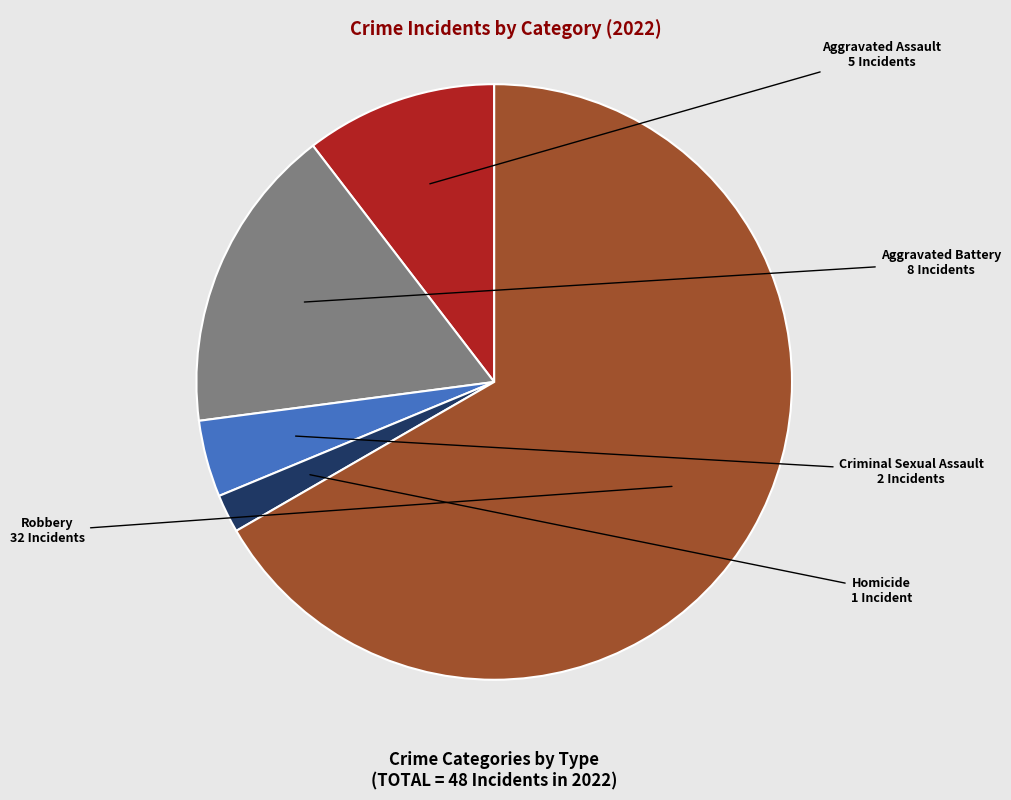

Is there a majority slice in this chart?

Yes